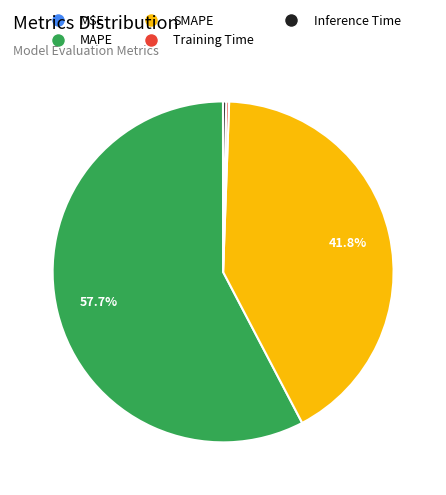

What is the largest slice in the pie chart?

MAPE